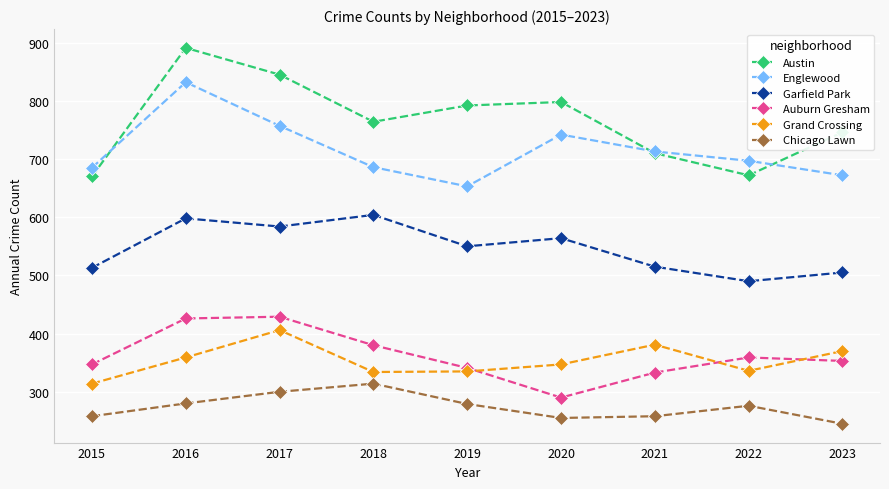

What is the value of the Englewood point at the 7th from the left?

713